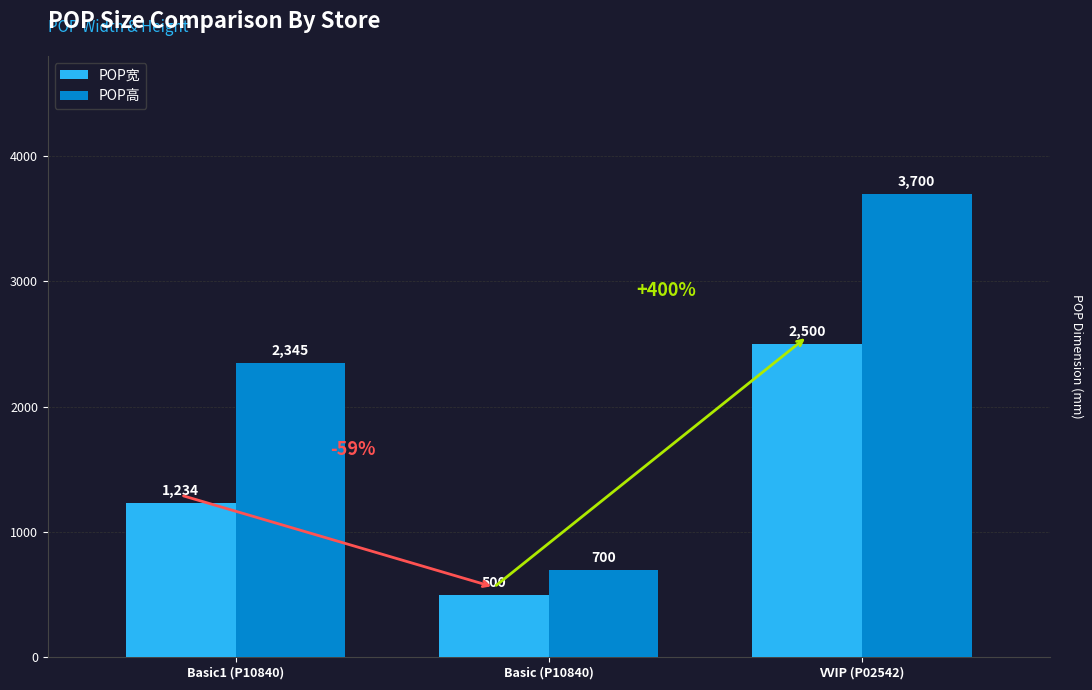

What is the label of the 3rd bar from the right?

Basic1 (P10840)